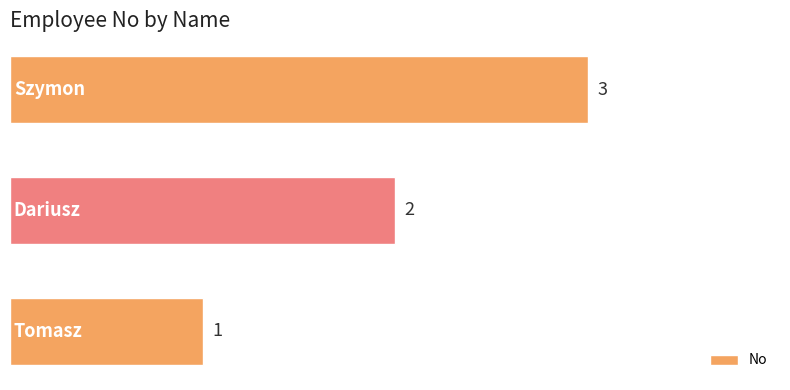

Does the chart contain any negative values?

No